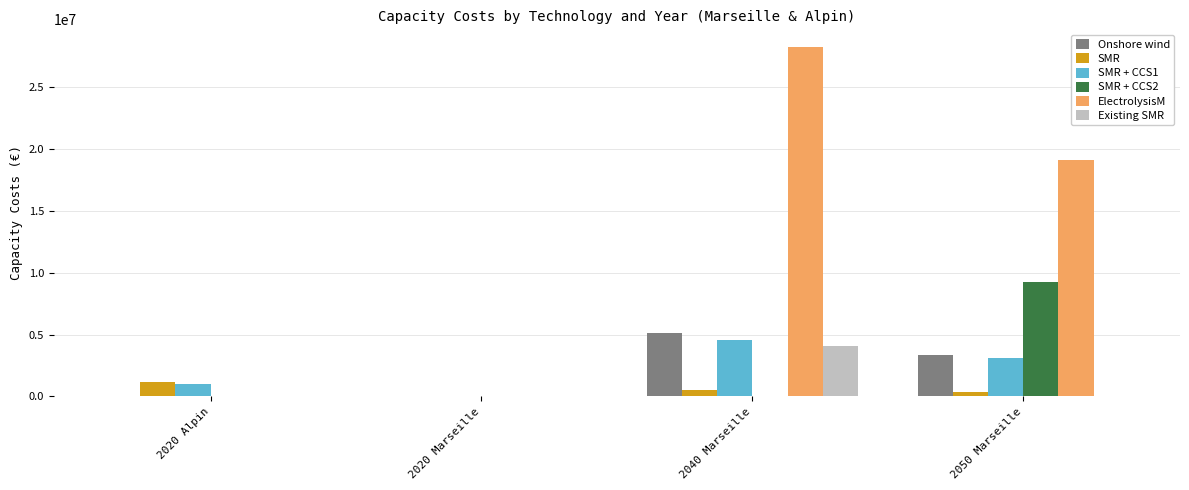

Reading left to right, extract all data points from this chart.

Onshore wind: 0.0	0.0	5102911.2	3318945.2
SMR: 1145814.2	0.0	522934.7	353275.9
SMR + CCS1: 999476.1	0.0	4576549.9	3091753.1
SMR + CCS2: 0.0	0.0	0.0	9278653.3
ElectrolysisM: 0.0	0.0	28276925.1	19102877.4
Existing SMR: 0.0	0.0	4054647.5	0.0